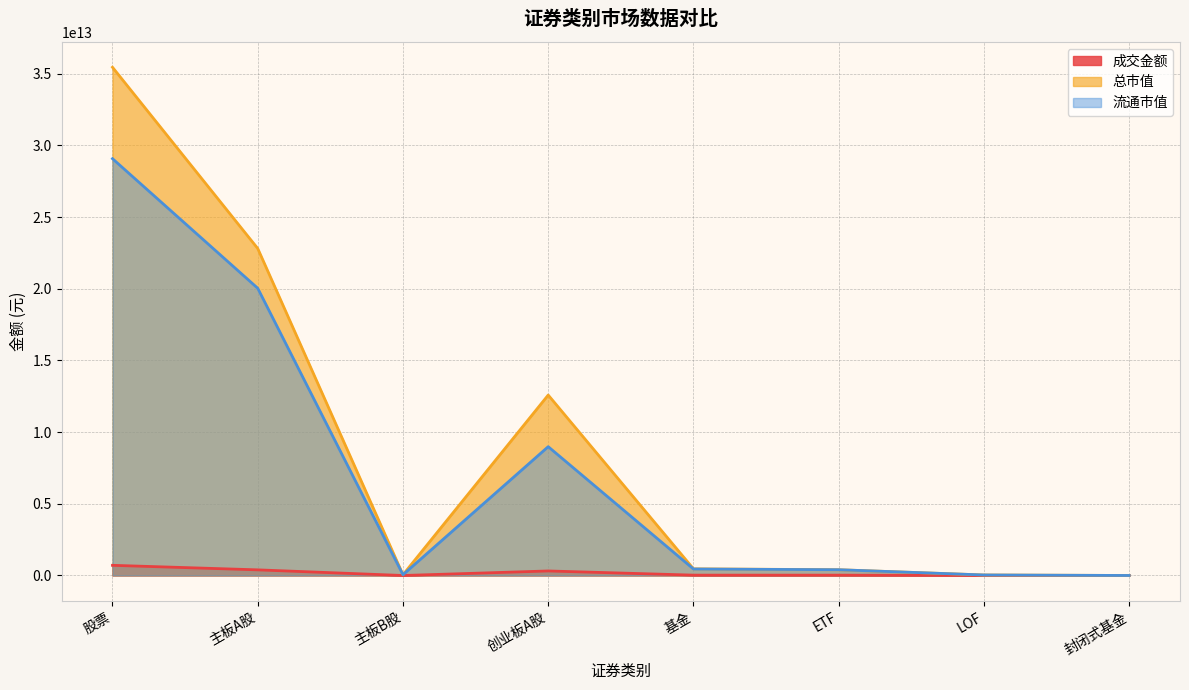

Between 股票 and 主板A股, which series saw the biggest shift?

总市值